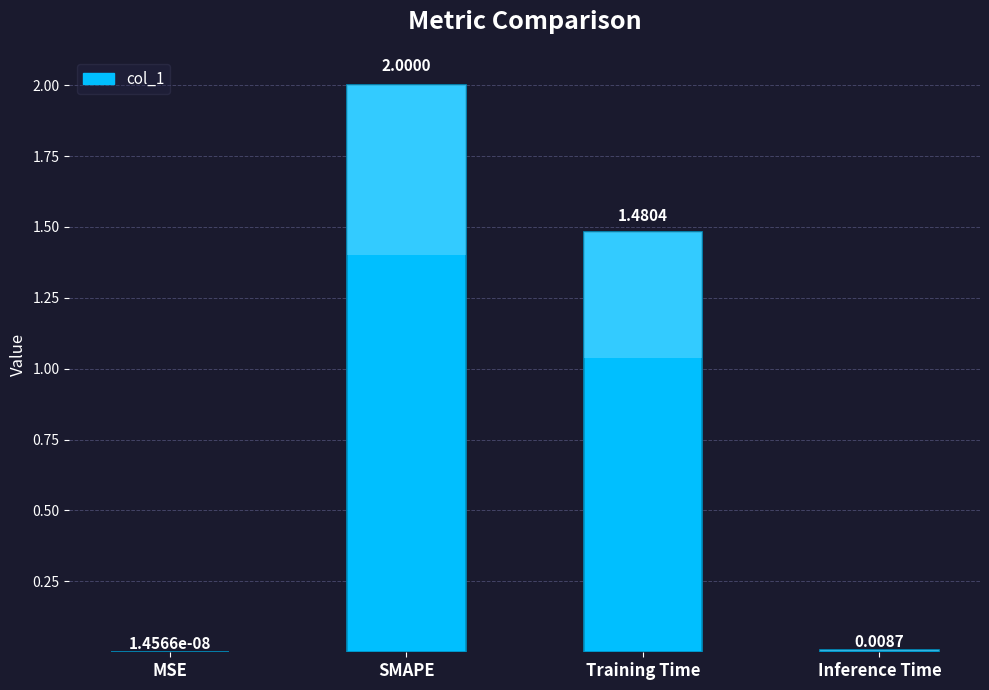

What is the maximum value shown in the chart?

2.0